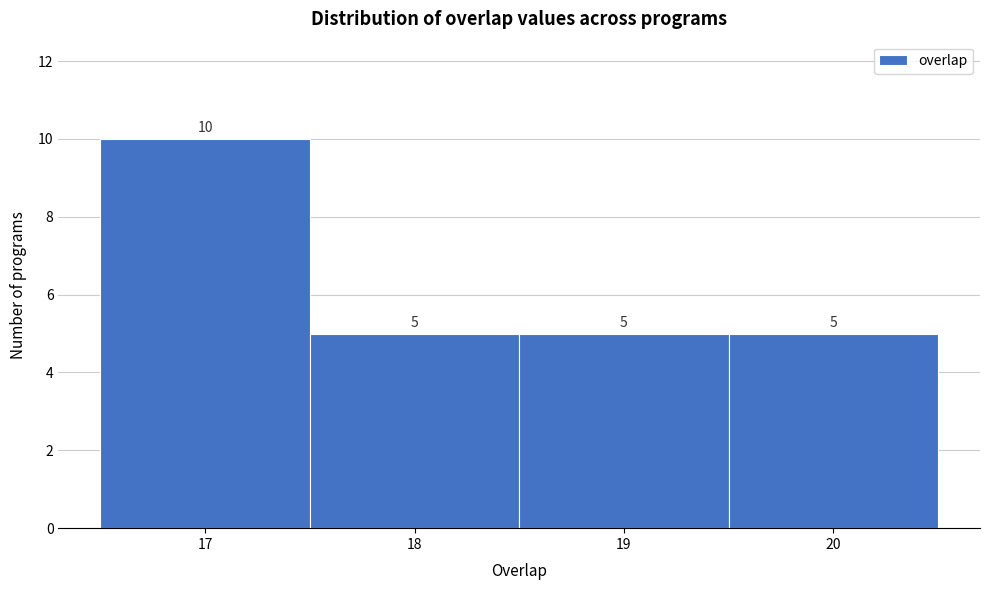

What is the height of the bar covering 18.5 to 19.5 on the x-axis?

5